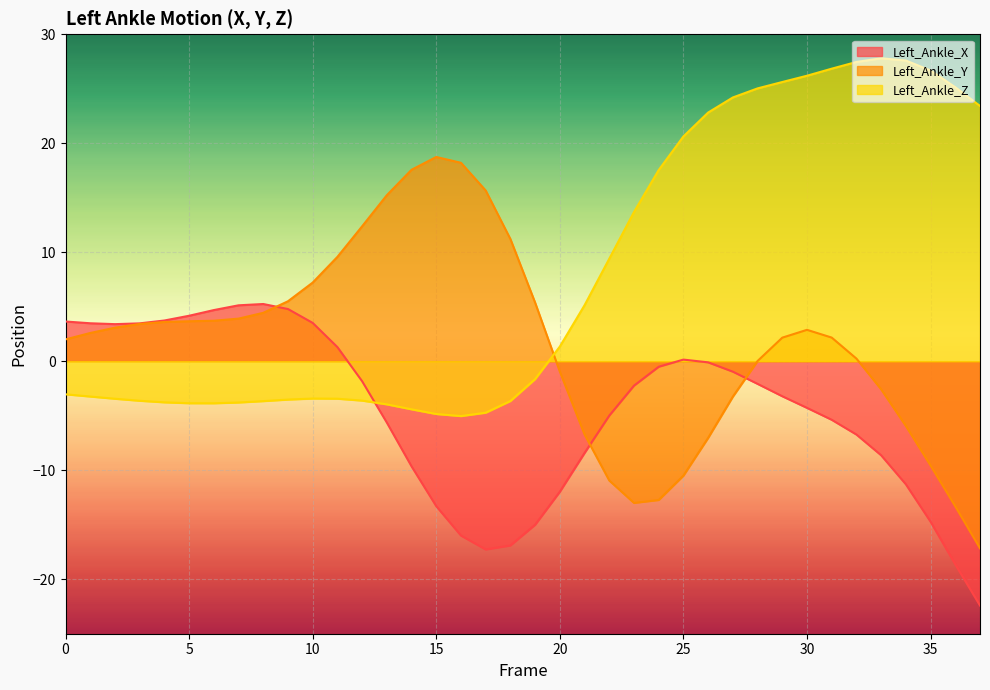

What is the sum of all Left_Ankle_X values?

-175.3